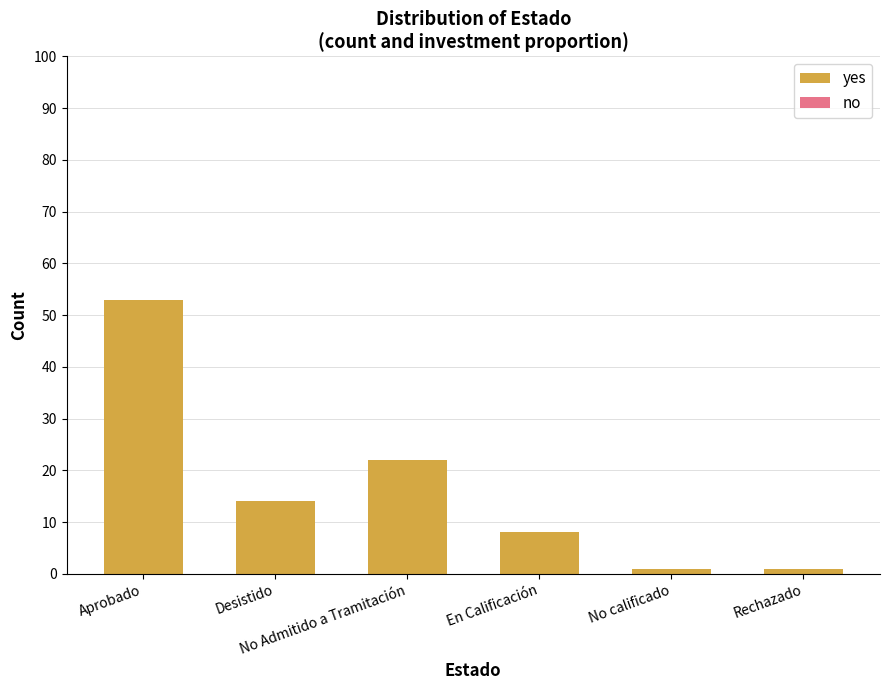

What is the greatest value displayed?

53